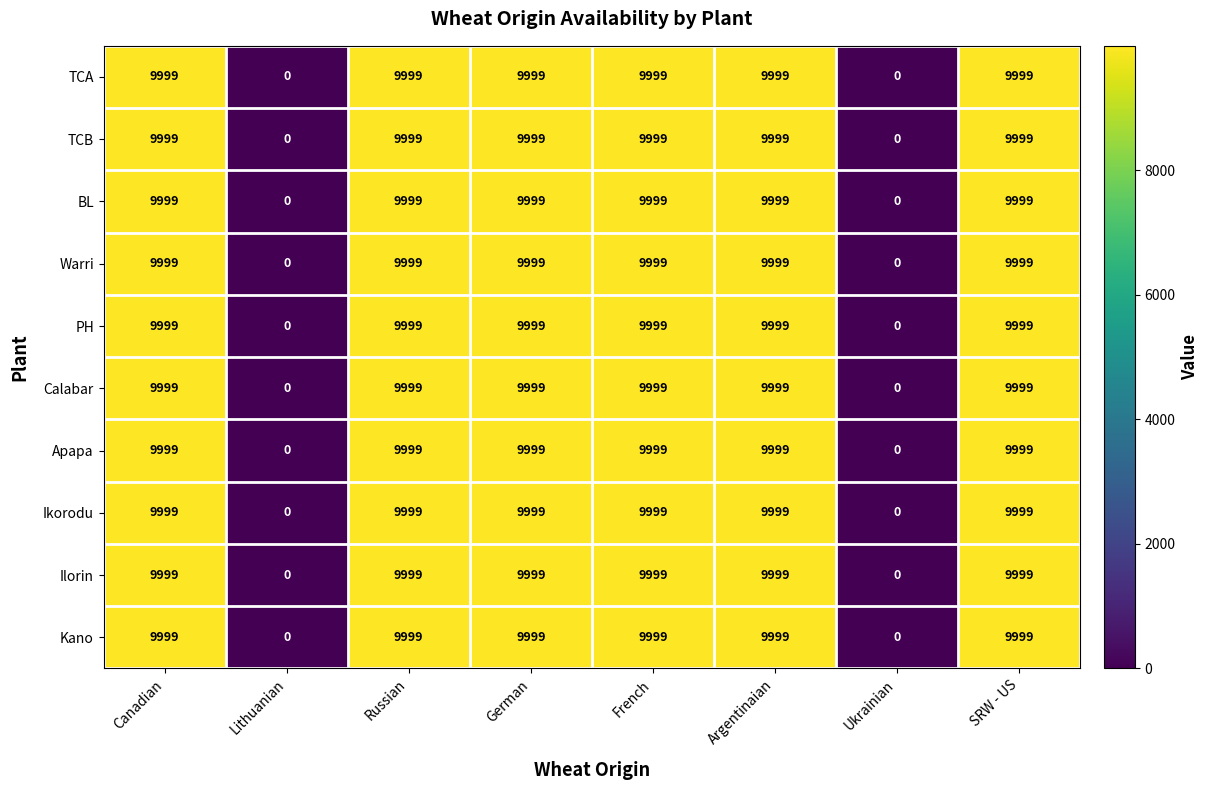

What is the difference between the Kano values at Ukrainian and Canadian?

9999